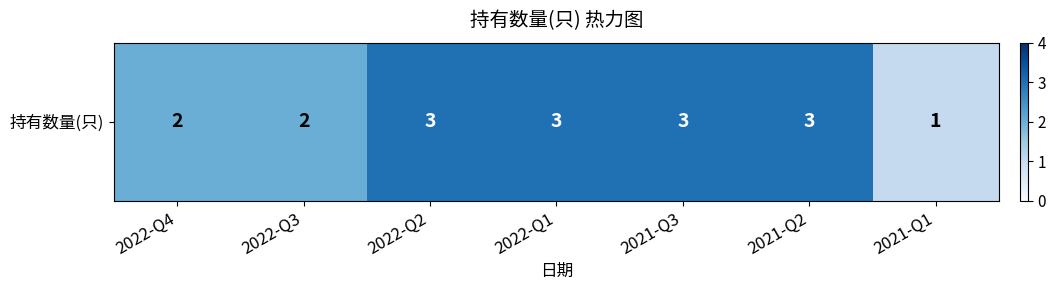

Which category has the highest value across all series?

2022-Q2